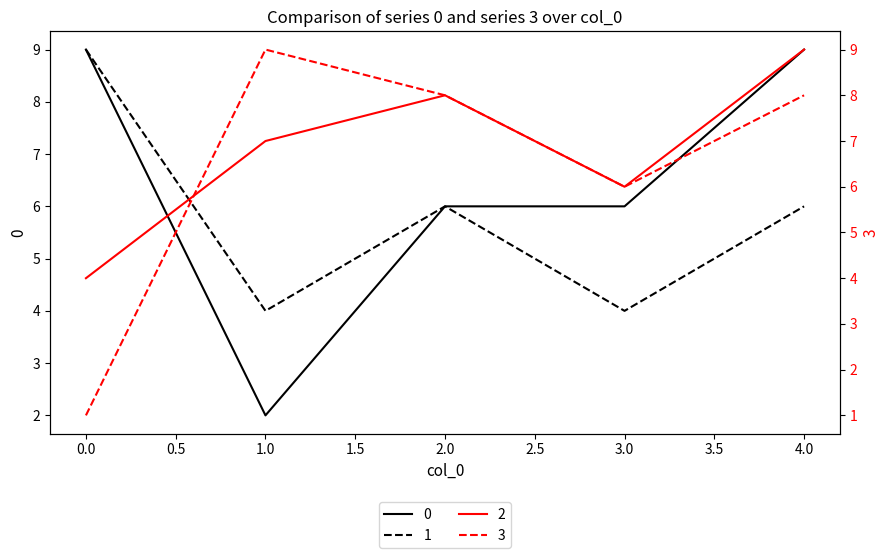

Reading left to right, list all the values displayed in this chart.

0: 0=9	1=2	2=6	3=6	4=9
1: 0=9	1=4	2=6	3=4	4=6
2: 0=4	1=7	2=8	3=6	4=9
3: 0=1	1=9	2=8	3=6	4=8